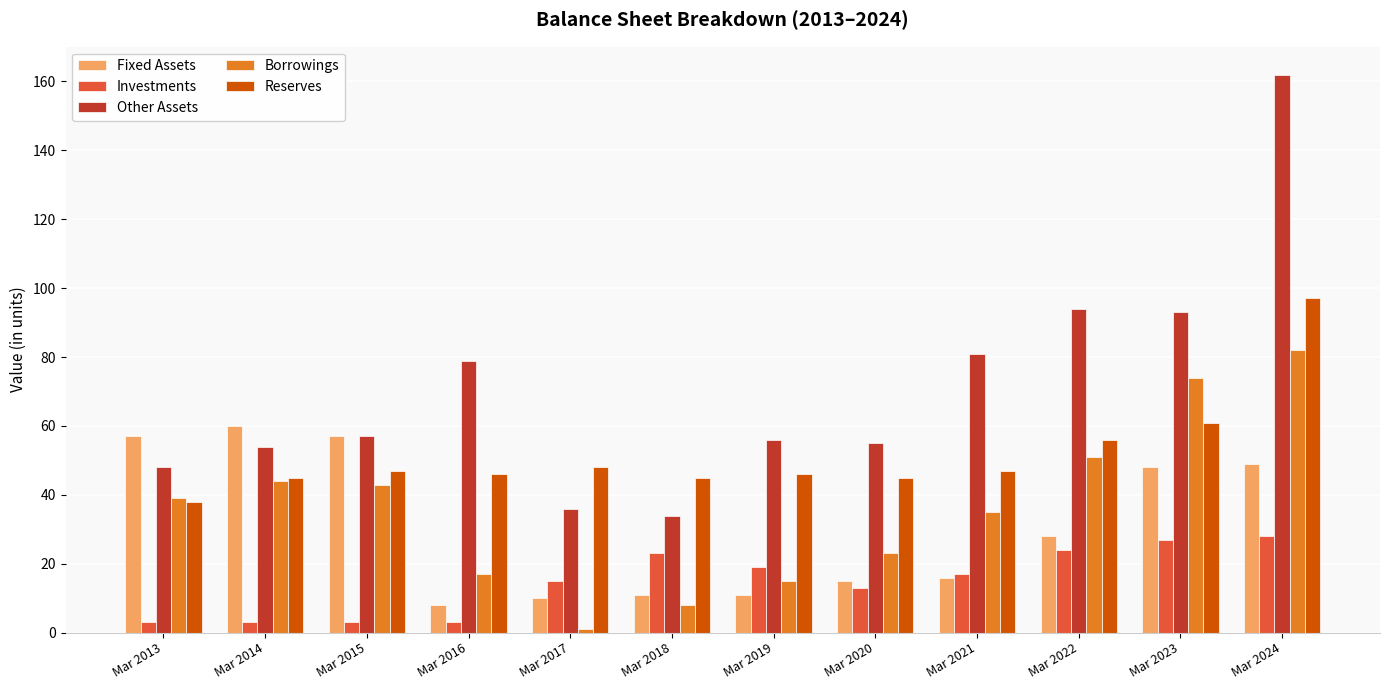

What is the spread (max minus min) of values at Mar 2024?

134